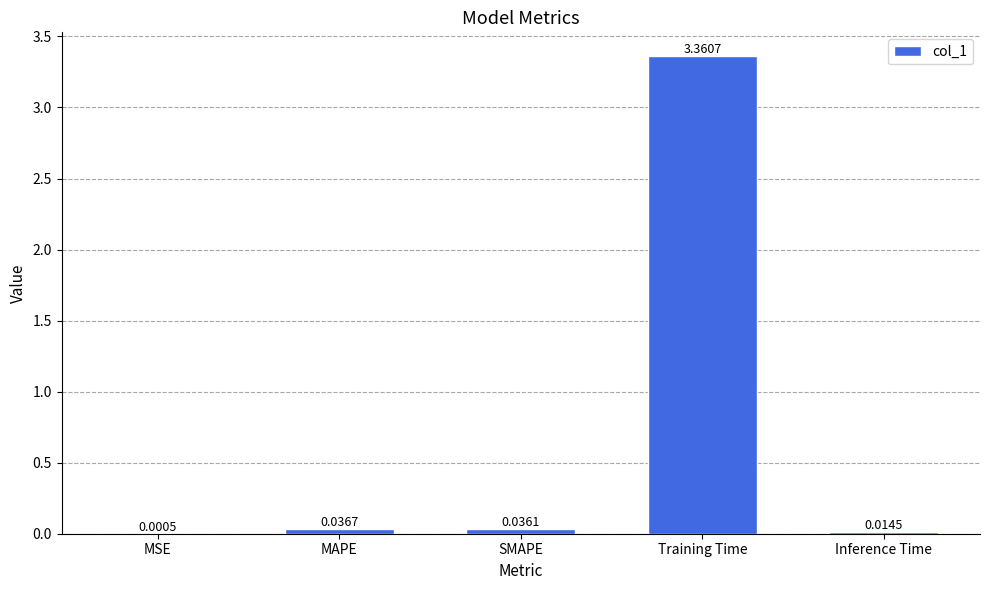

How many distinct data groups are displayed?

1